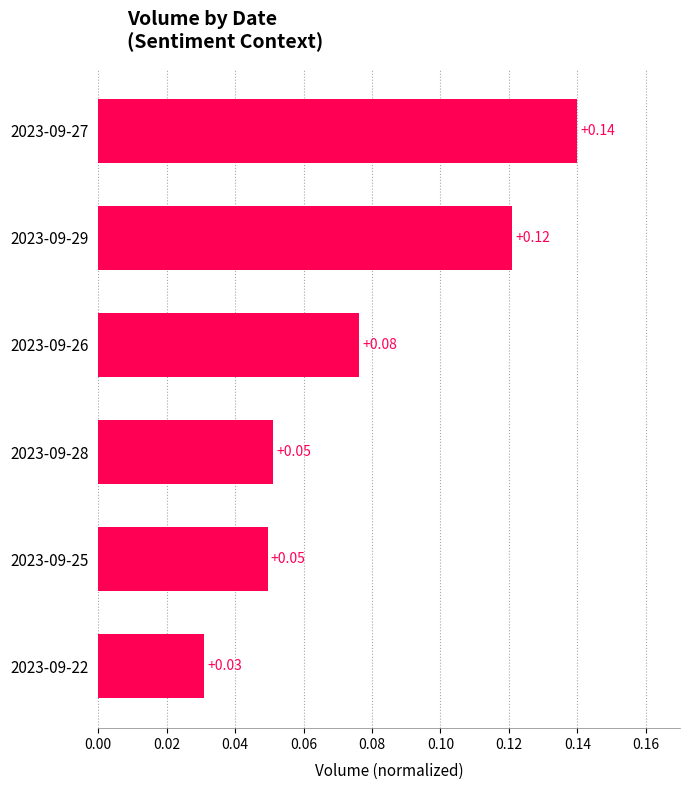

Between 2023-09-26 and 2023-09-29, which is larger?

2023-09-29